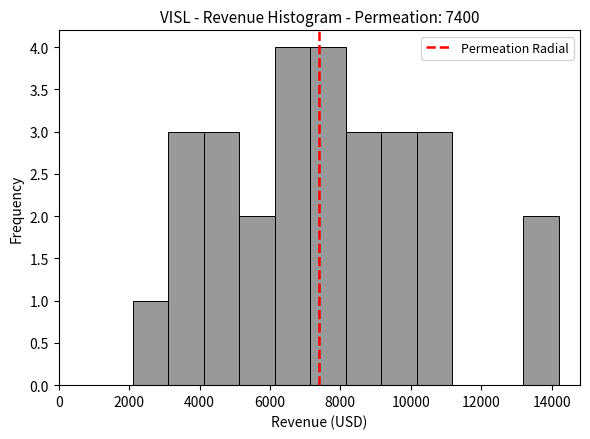

How tall is the bar that spans 8200 to 9200 on the x-axis? Neither the bar edges nor the heights are printed on the chart, so give them approximately, as read against the axes.

3